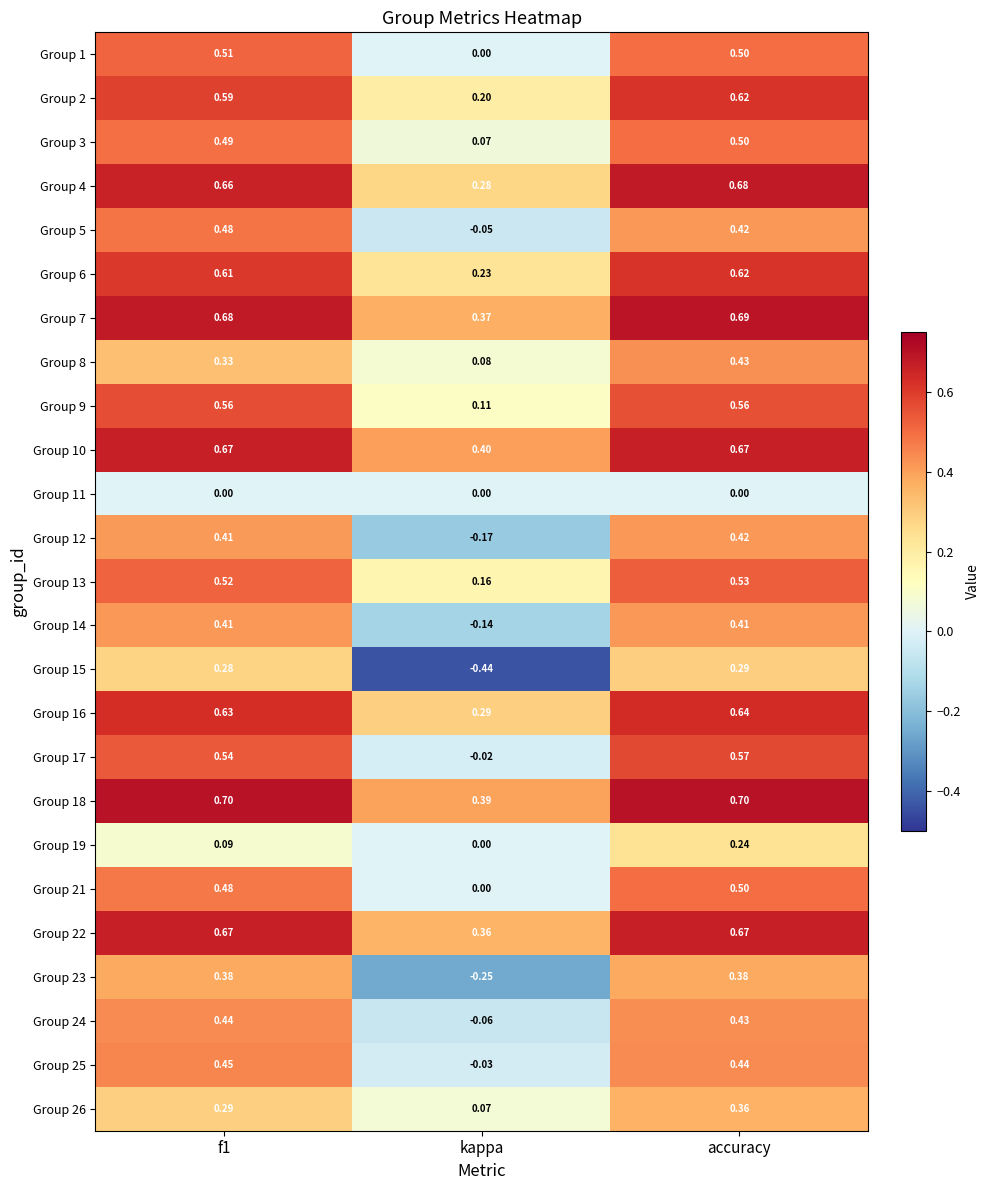

At which category is the sum across all series the highest?

accuracy